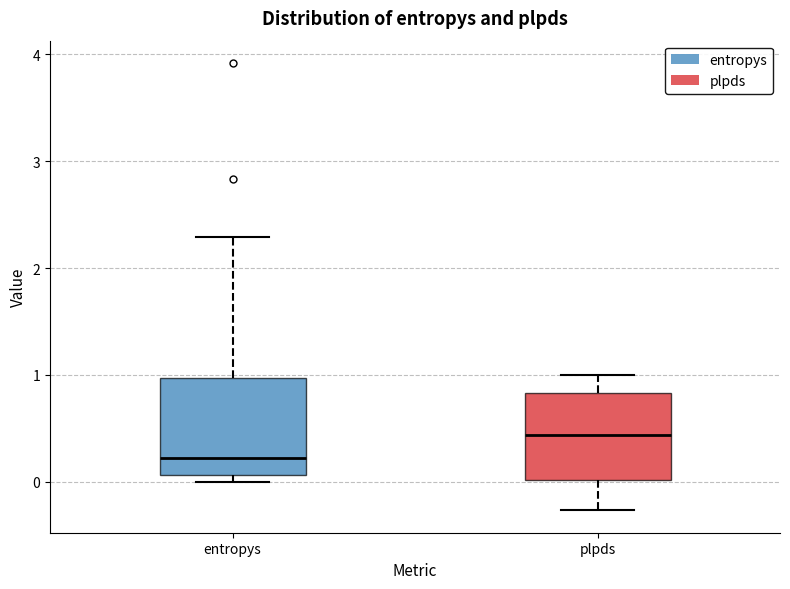

Reading left to right, transcribe this box plot: for each box, give where its median line is, the range the box spans, and where its two whiskers end, as read against the y-axis. The values are not printed on the chart, so give them approximately, as read against the axis.

entropys: median 0.2, box 0.1 to 1.0, whiskers 0.0 to 2.3
plpds: median 0.4, box 0.0 to 0.8, whiskers -0.3 to 1.0